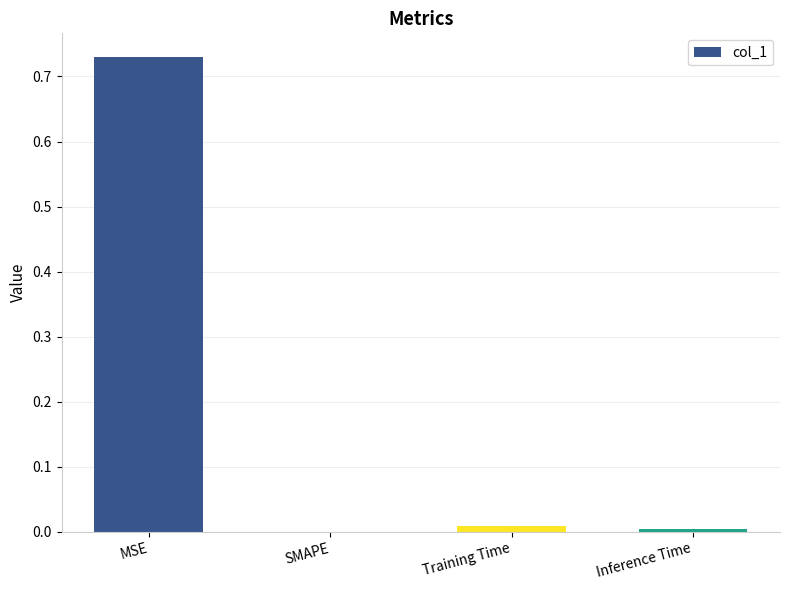

What is the average value?

0.2